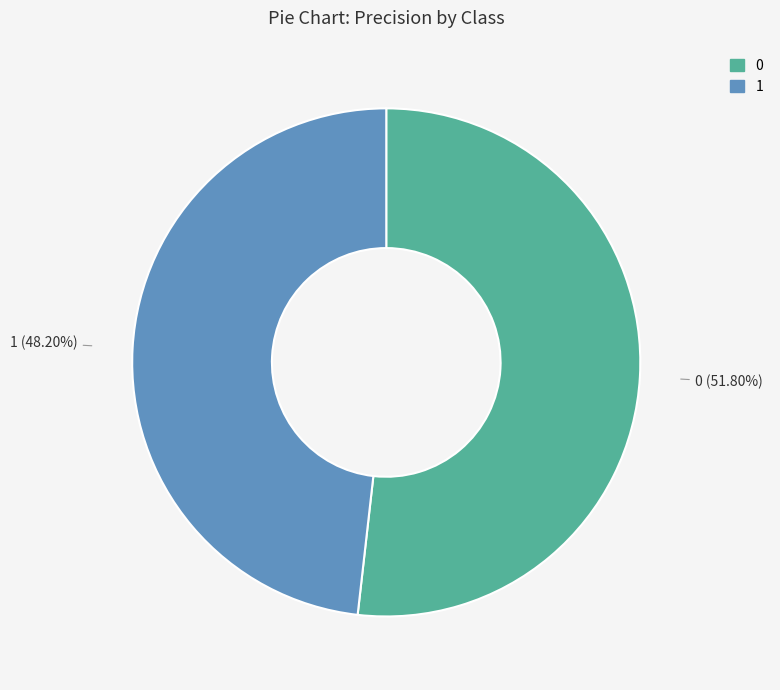

To the nearest percent, what portion does 0 represent?

52%